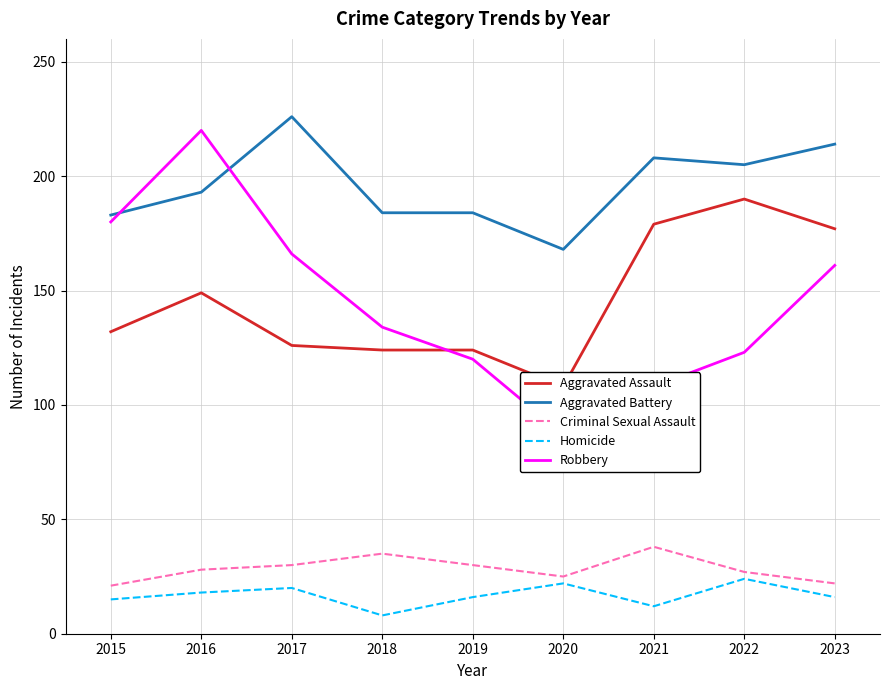

List the series in order of their peak value, highest first.

Aggravated Battery, Robbery, Aggravated Assault, Criminal Sexual Assault, Homicide